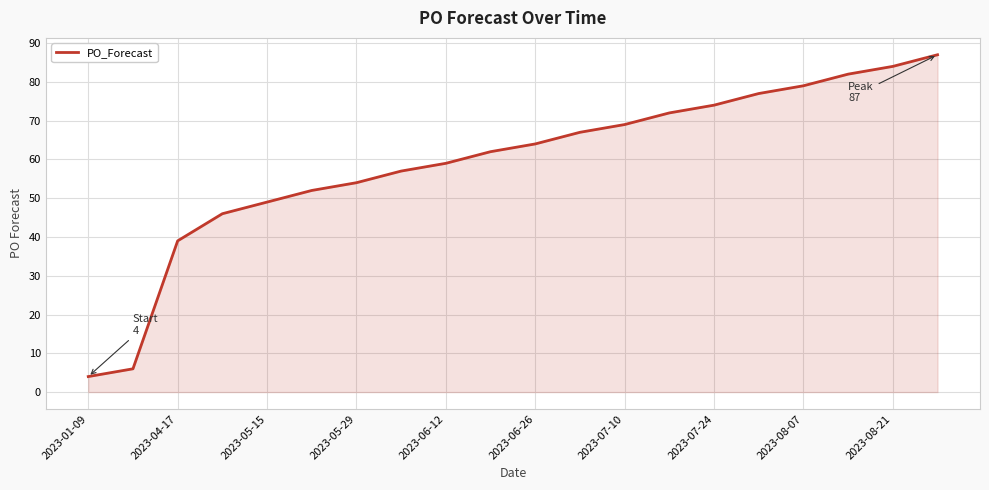

What is the minimum value shown in the chart?

4